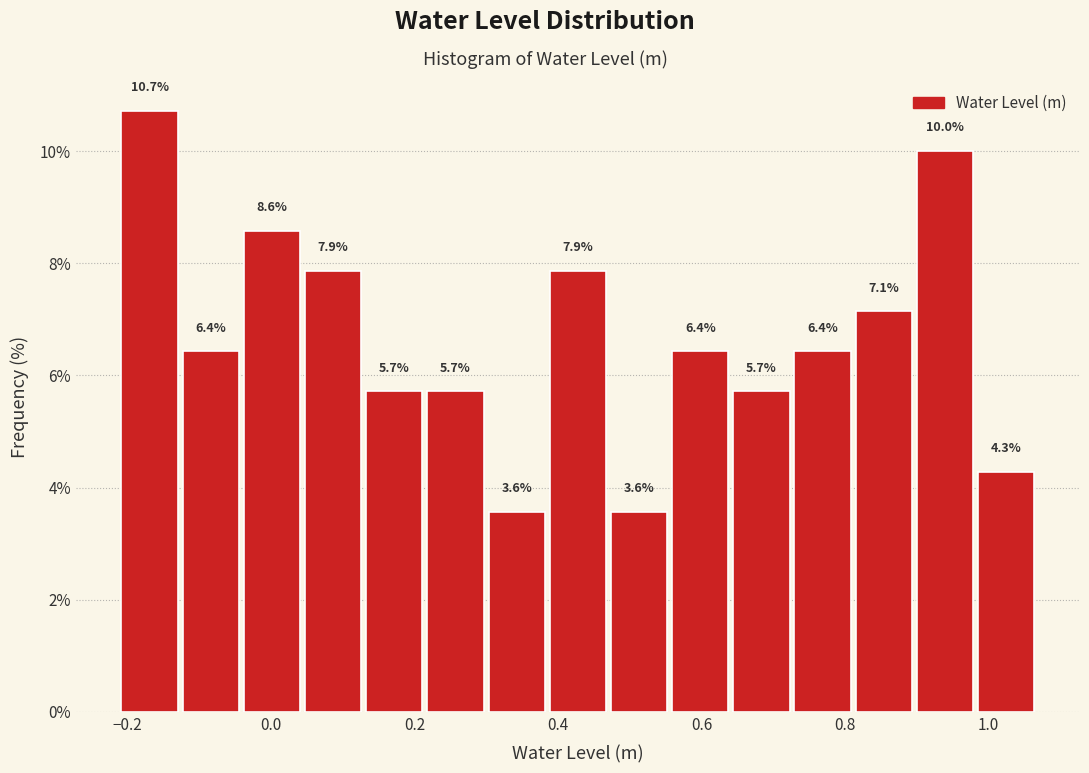

What is the height of the bar covering -0.22 to -0.12 on the x-axis? The bar edges are not printed on the chart, so give them approximately, as read against the axis.

10.7